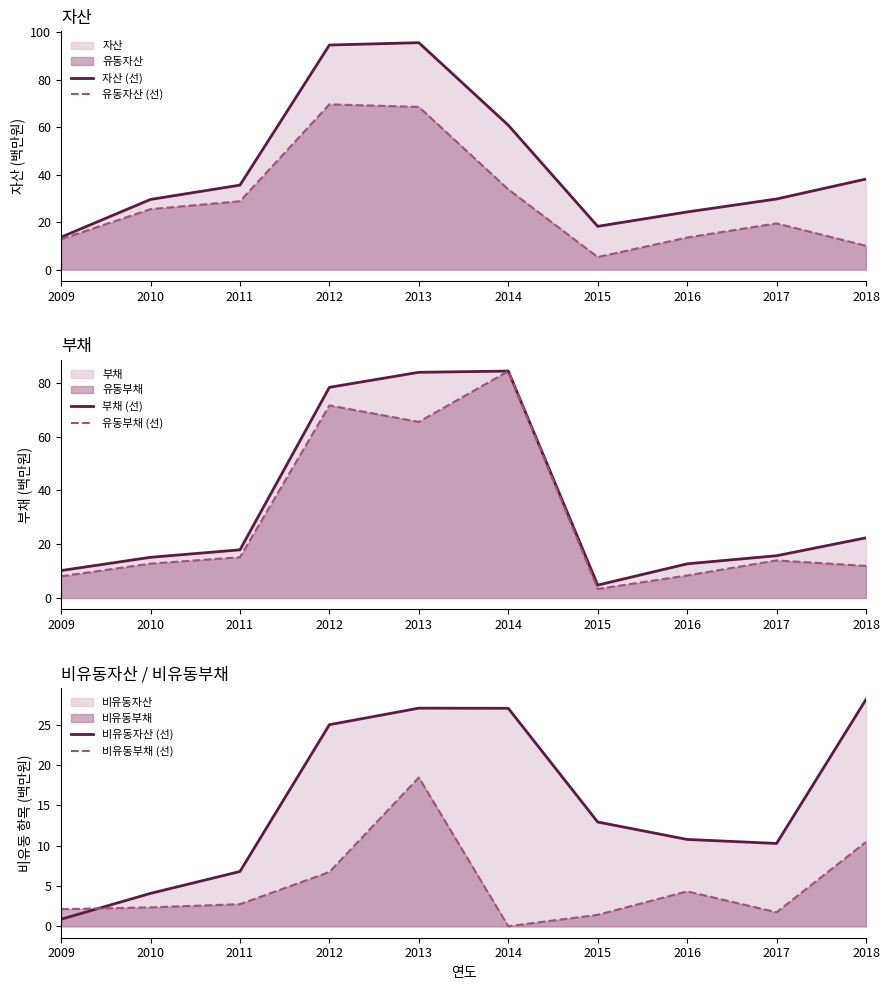

Reading left to right, what are all the values shown in this chart?

자산 (선): 2009=13.7	2010=29.6	2011=35.6	2012=94.6	2013=95.6	2014=60.8	2015=18.2	2016=24.3	2017=29.7	2018=38.1
유동자산 (선): 2009=12.8	2010=25.5	2011=28.8	2012=69.6	2013=68.5	2014=33.8	2015=5.3	2016=13.5	2017=19.5	2018=10.0
부채 (선): 2009=10.2	2010=15.1	2011=17.9	2012=78.4	2013=84.0	2014=84.4	2015=4.8	2016=12.7	2017=15.7	2018=22.4
유동부채 (선): 2009=8.1	2010=12.8	2011=15.2	2012=71.6	2013=65.5	2014=84.4	2015=3.4	2016=8.4	2017=14.0	2018=11.9
비유동자산 (선): 2009=0.9	2010=4.1	2011=6.8	2012=25.0	2013=27.0	2014=27.0	2015=12.9	2016=10.8	2017=10.3	2018=28.1
비유동부채 (선): 2009=2.1	2010=2.4	2011=2.8	2012=6.7	2013=18.5	2014=0.0	2015=1.4	2016=4.3	2017=1.8	2018=10.5